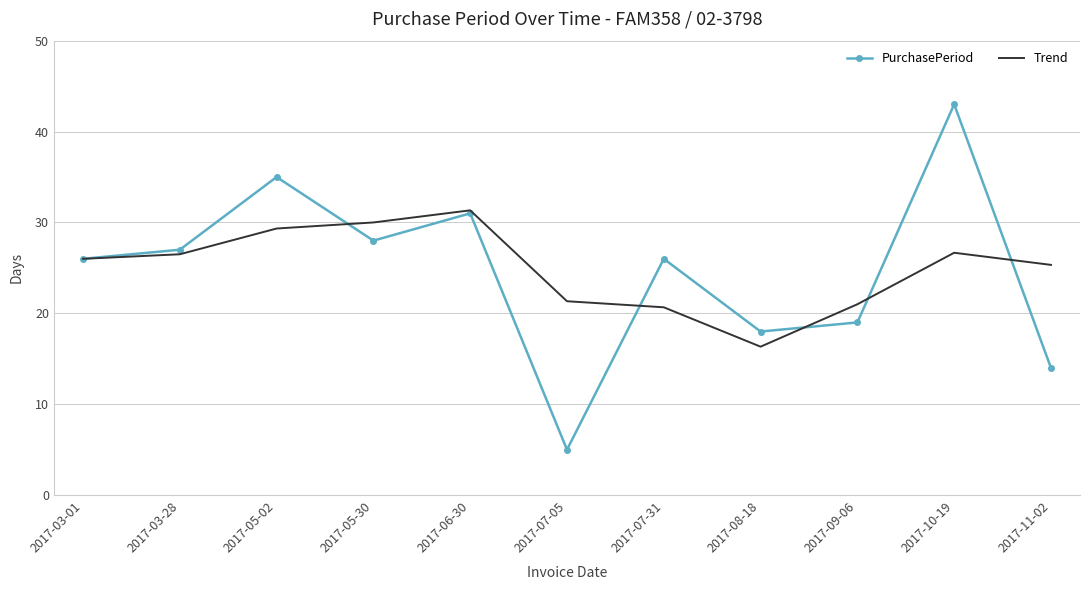

What position from the left is 2017-09-06?

9